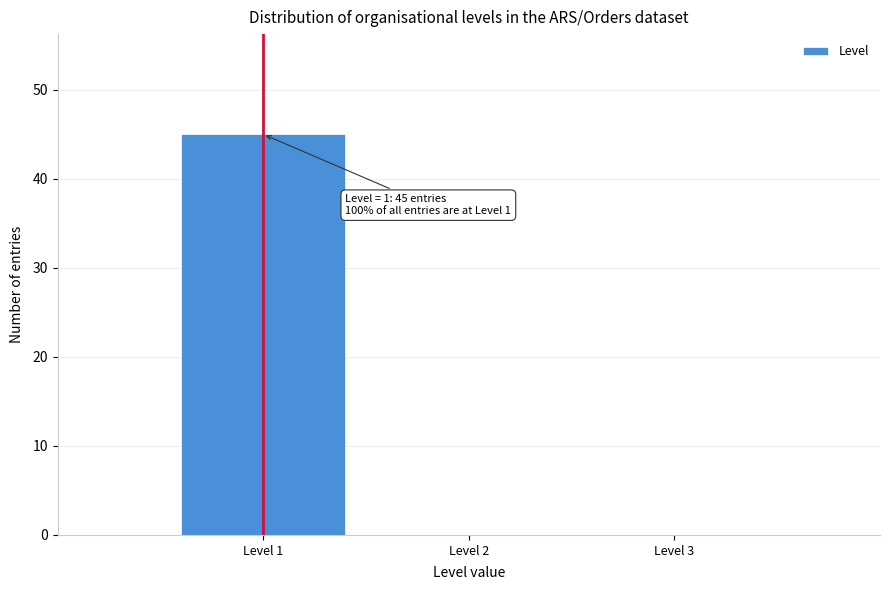

Over which range of the x-axis is the bar tallest?

0.5 to 1.5